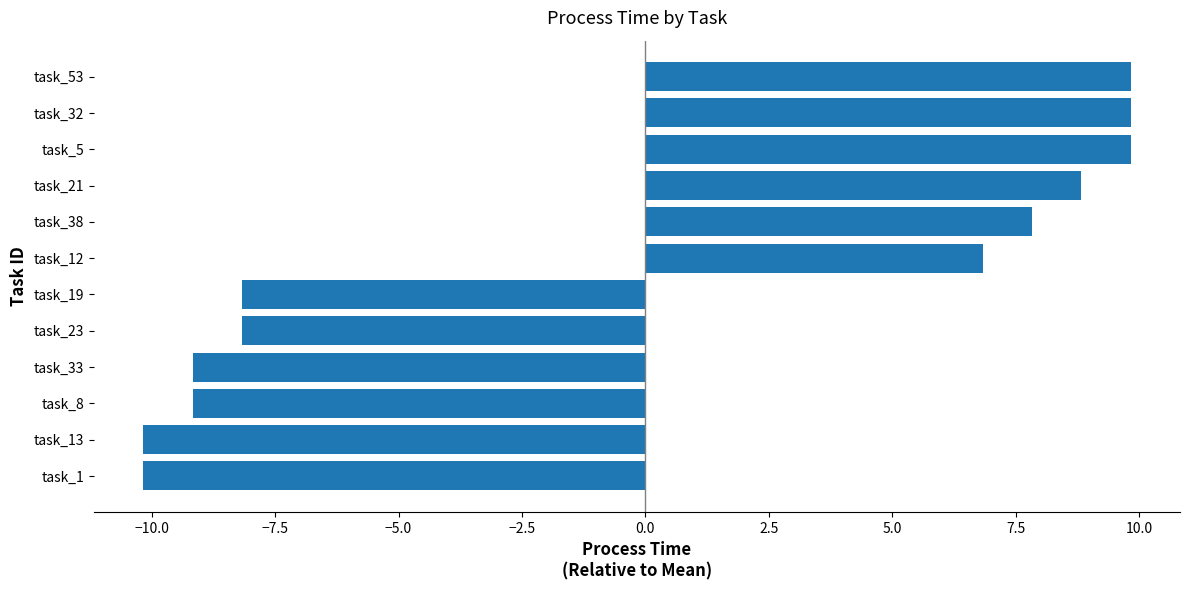

Between task_38 and task_13, which is larger?

task_38